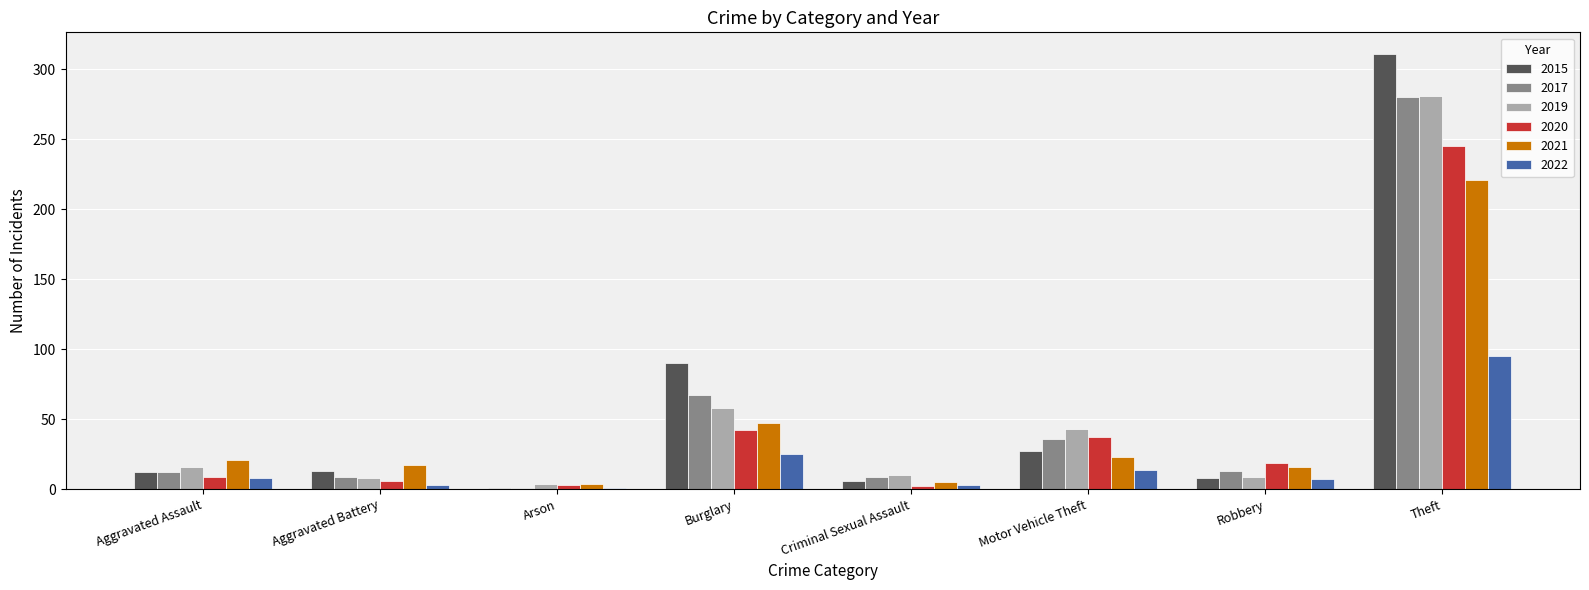

How many values in the 2020 series are below 19?

4